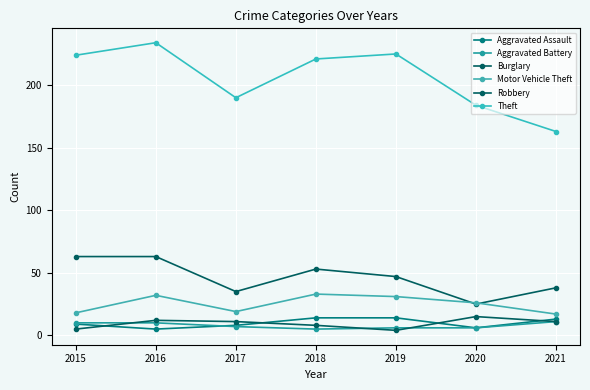

Reading left to right, transcribe all the data shown in this chart.

Aggravated Assault: 2015=9	2016=5	2017=8	2018=14	2019=14	2020=6	2021=13
Aggravated Battery: 2015=10	2016=10	2017=7	2018=5	2019=6	2020=6	2021=11
Burglary: 2015=63	2016=63	2017=35	2018=53	2019=47	2020=25	2021=38
Motor Vehicle Theft: 2015=18	2016=32	2017=19	2018=33	2019=31	2020=26	2021=17
Robbery: 2015=5	2016=12	2017=11	2018=8	2019=4	2020=15	2021=11
Theft: 2015=224	2016=234	2017=190	2018=221	2019=225	2020=184	2021=163